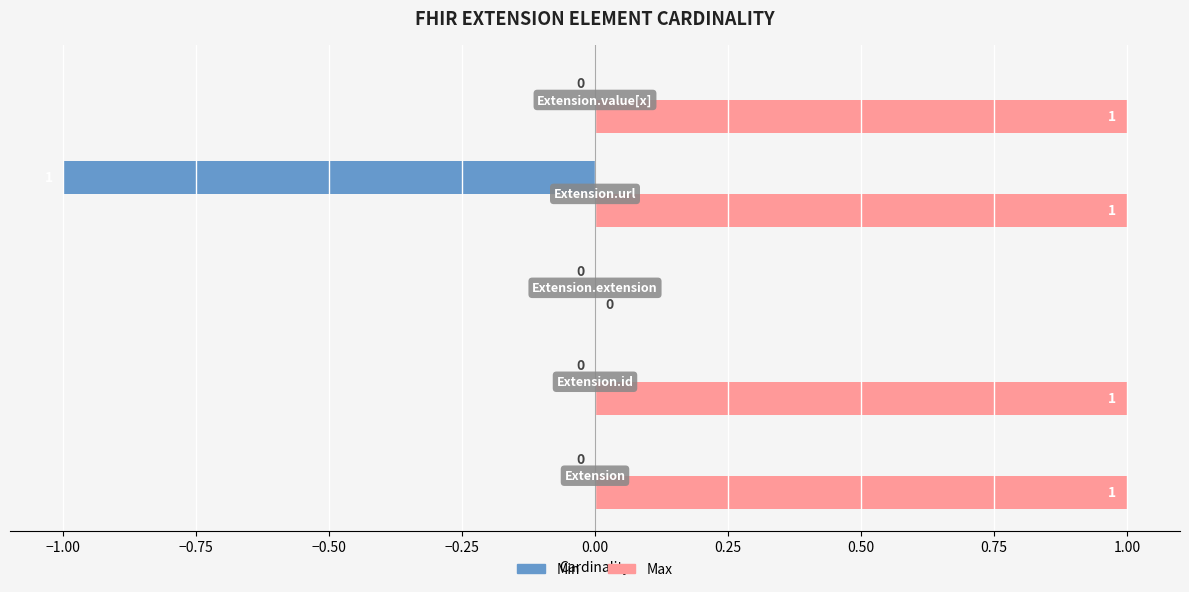

Which series has the largest total across all categories?

Max